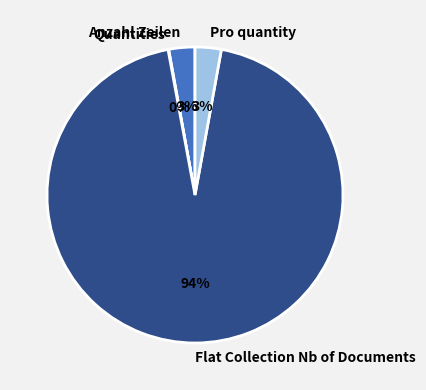

To the nearest percent, what is the average slice percentage?

25%